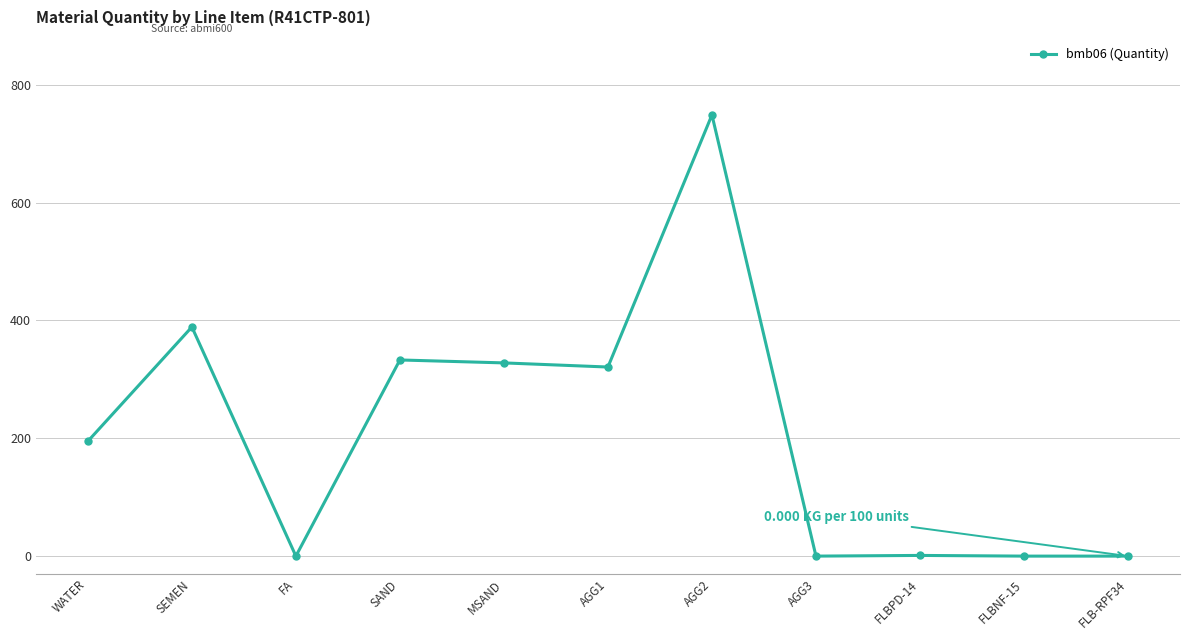

What is the difference between the values at AGG1 and AGG2?

428.0